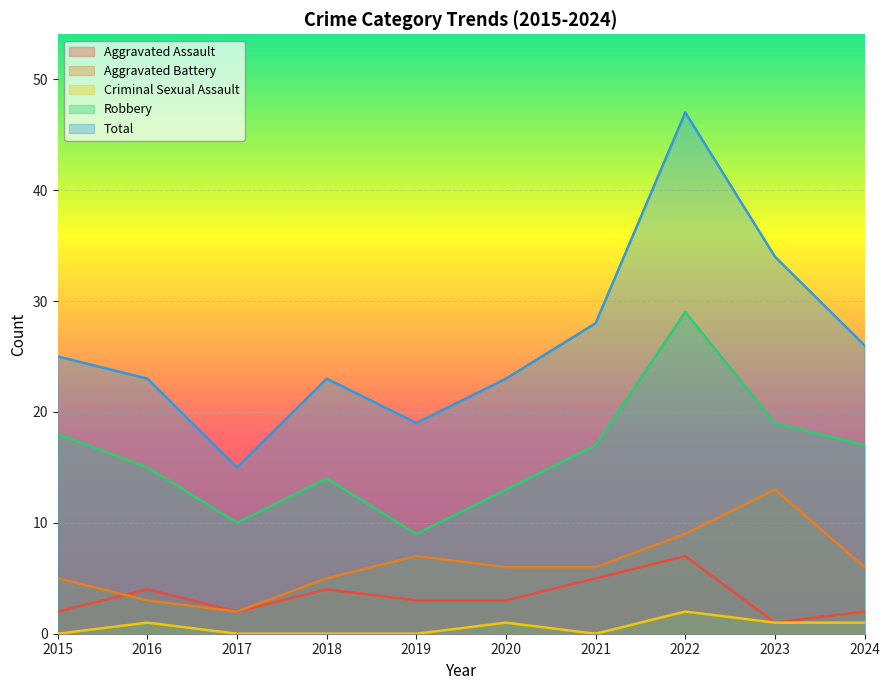

Reading left to right, transcribe all the data shown in this chart.

Aggravated Assault: 2	4	2	4	3	3	5	7	1	2
Aggravated Battery: 5	3	2	5	7	6	6	9	13	6
Criminal Sexual Assault: 0	1	0	0	0	1	0	2	1	1
Robbery: 18	15	10	14	9	13	17	29	19	17
Total: 25	23	15	23	19	23	28	47	34	26